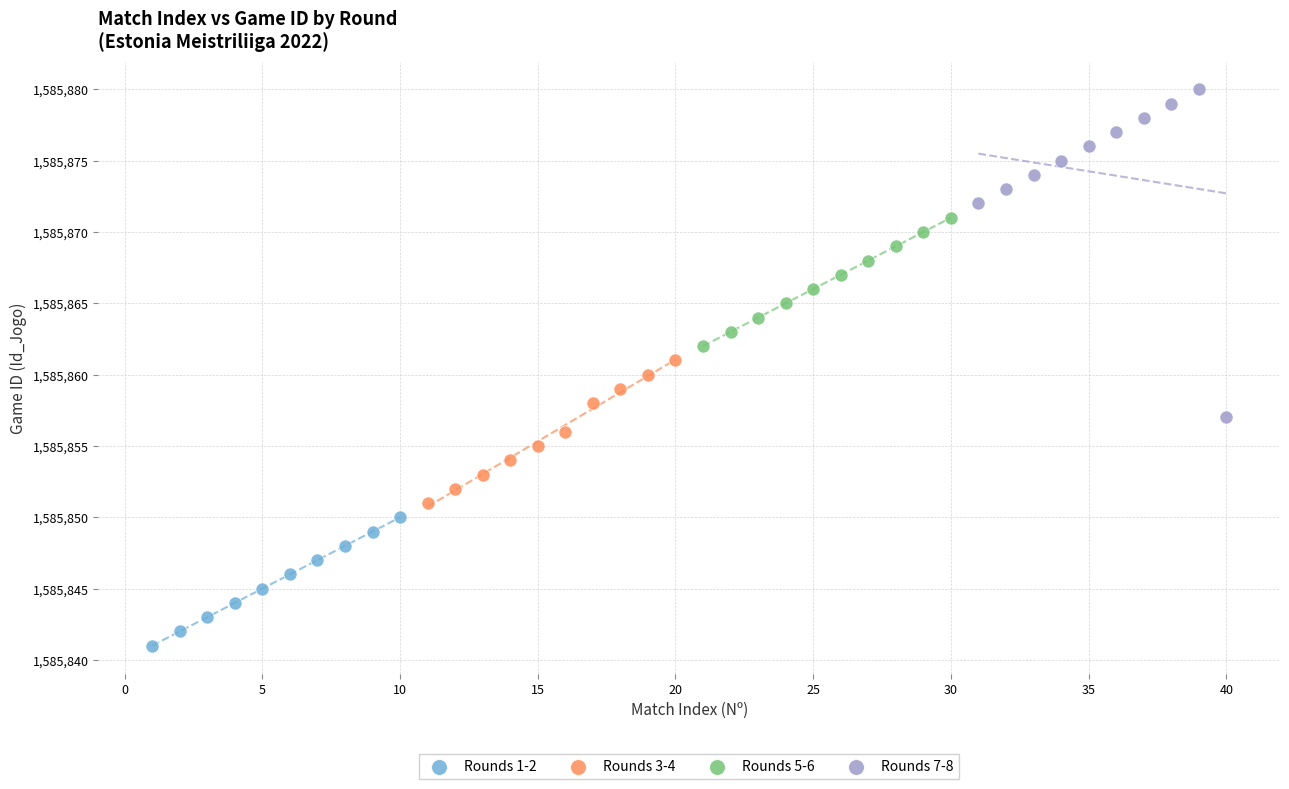

Which series contains the highest Y value?

Rounds 7-8